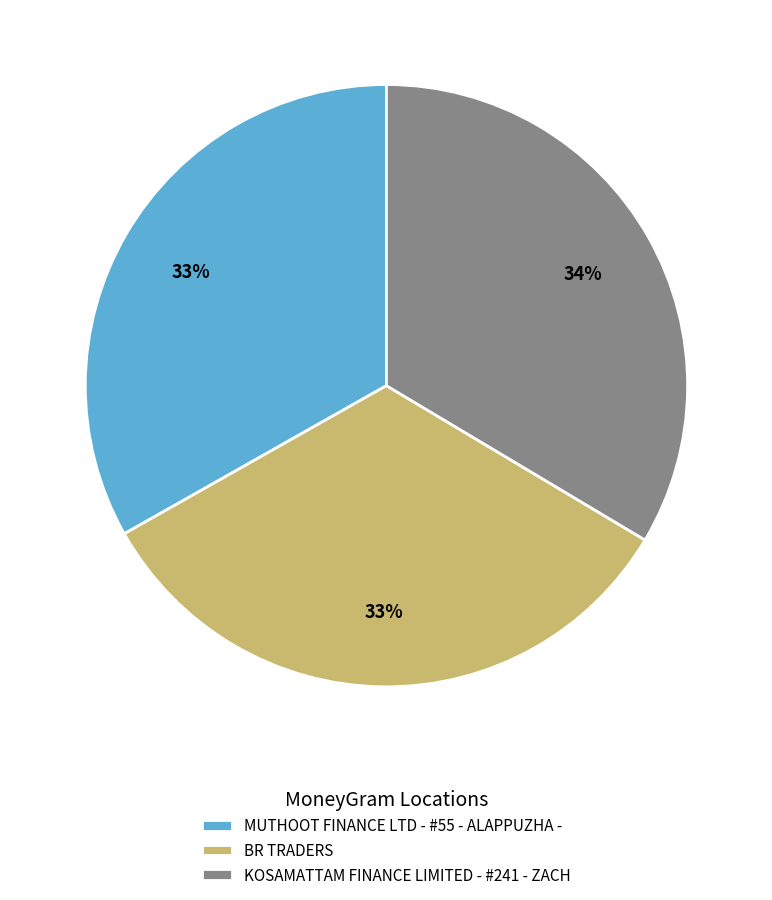

Is the sum of BR TRADERS and MUTHOOT FINANCE LTD - #55 - ALAPPUZHA - greater than half?

Yes